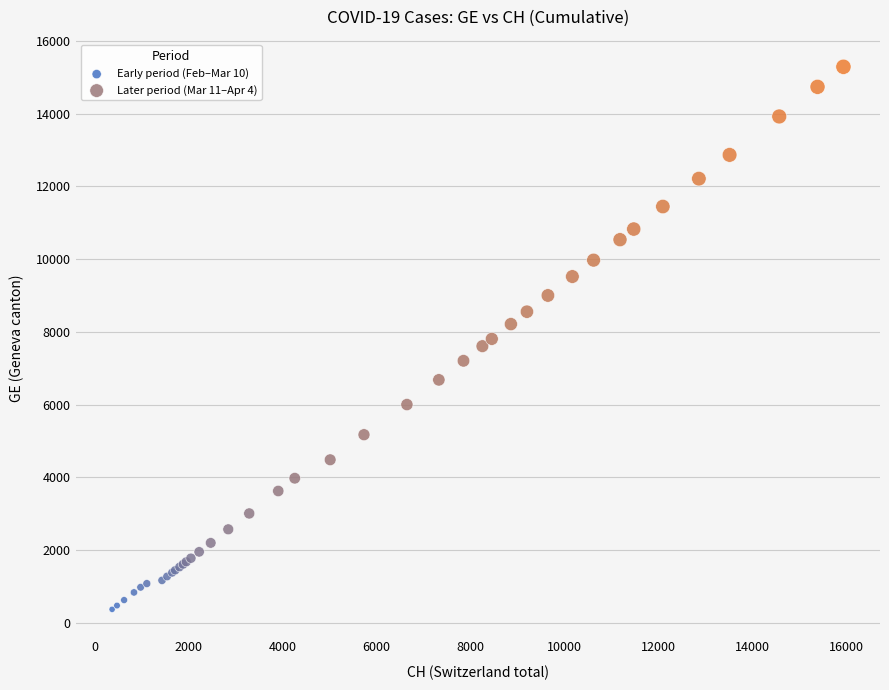

Which series has the largest Y range (max minus min)?

Later period (Mar 11–Apr 4)